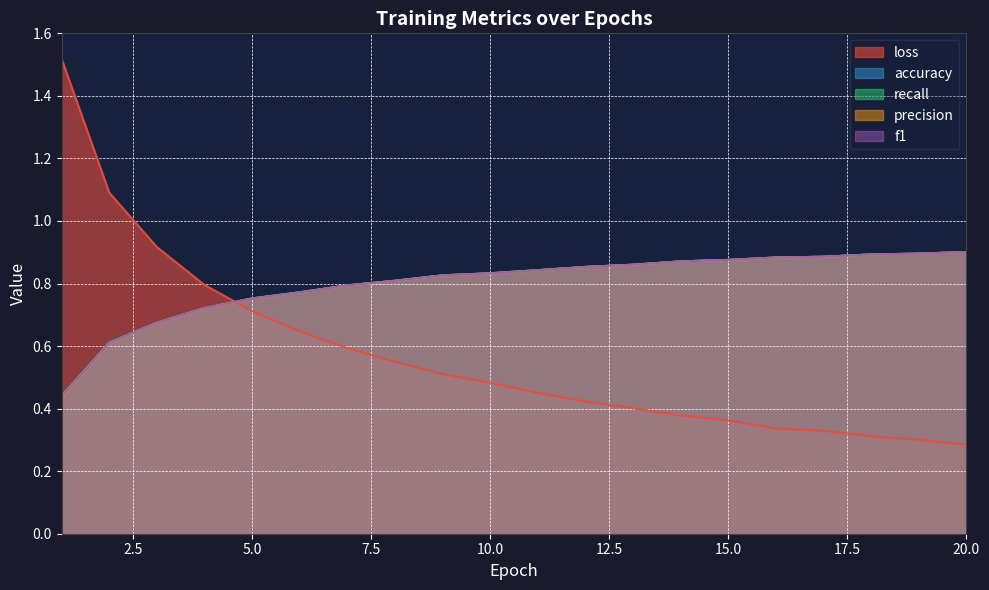

At which label is accuracy closest to 0?

1